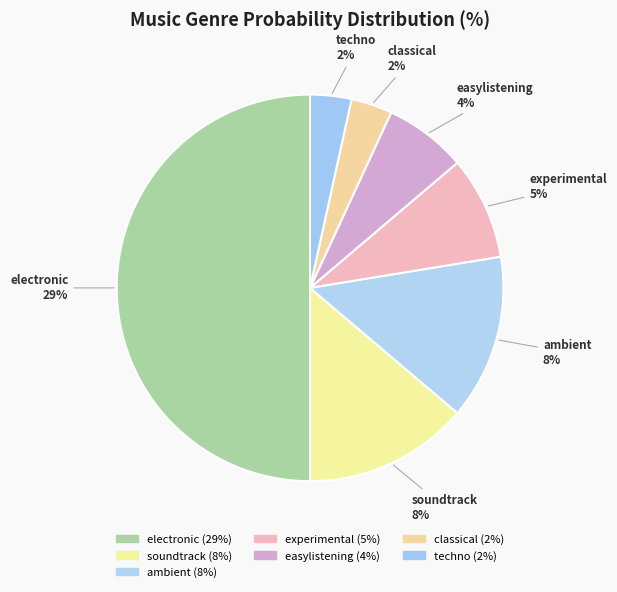

Do classical and easylistening together represent more than half of the pie?

No